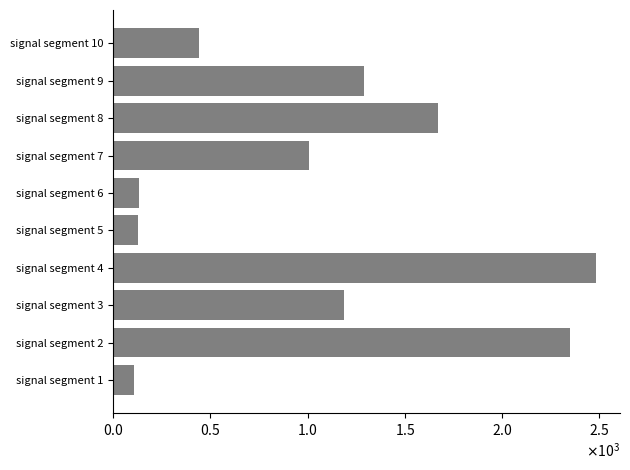

What is the difference between the maximum and minimum values?

2375.2